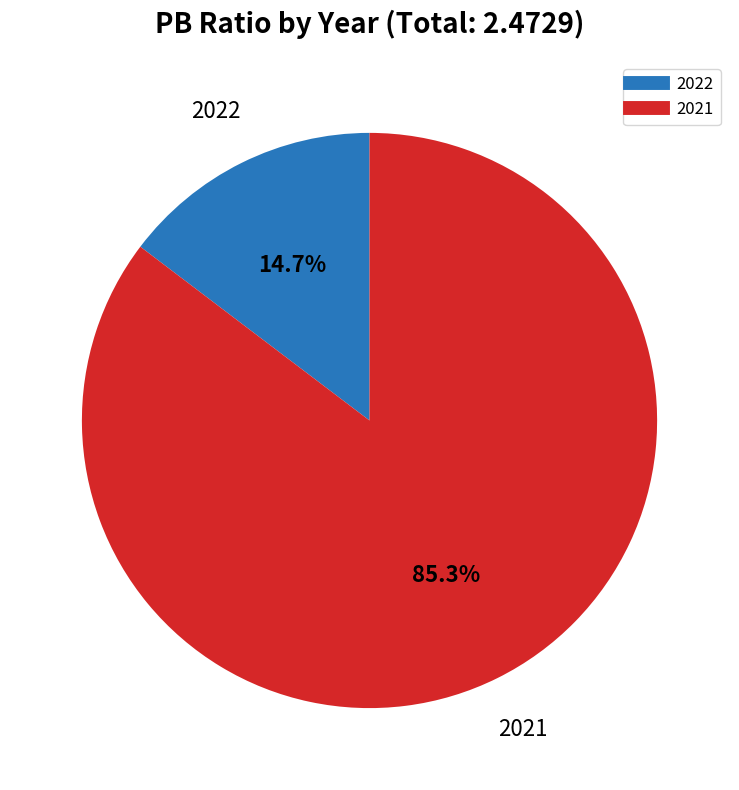

What is the smallest slice in the pie chart?

2022